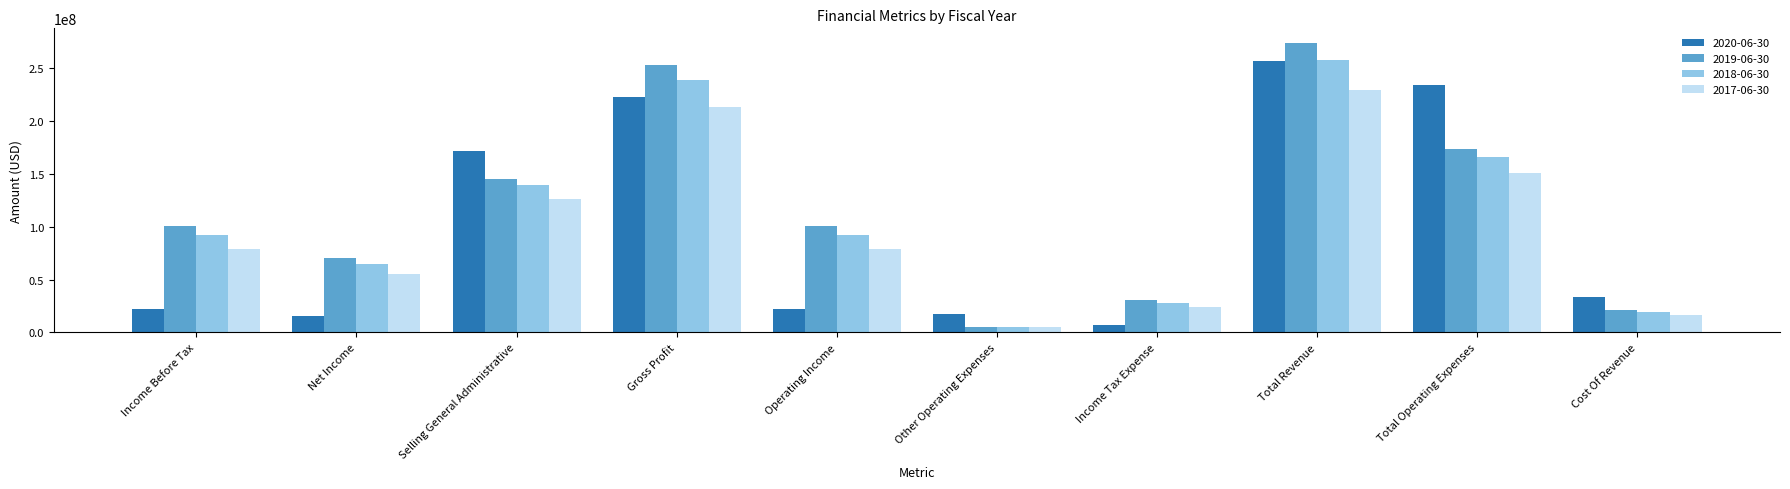

What is the label of the 10th bar from the left?

Cost Of Revenue